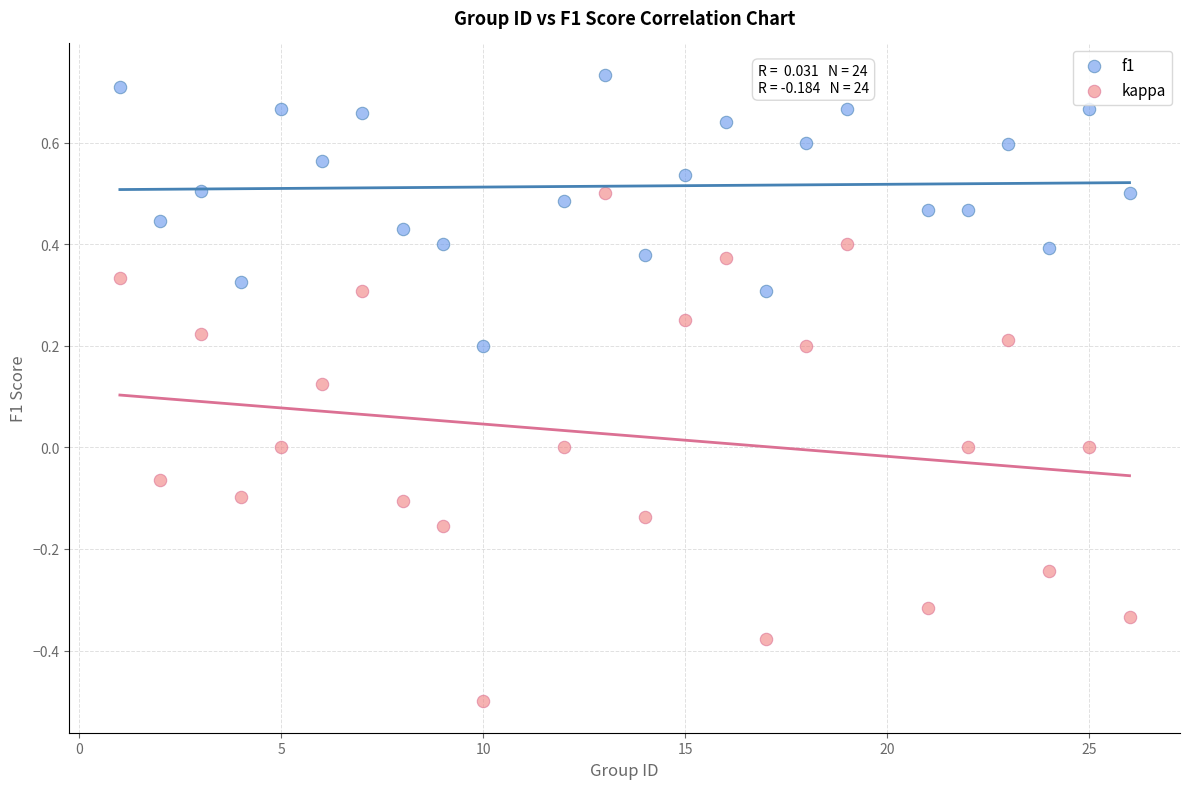

Across all data points, what is the range of X values (max minus min)?

25.0